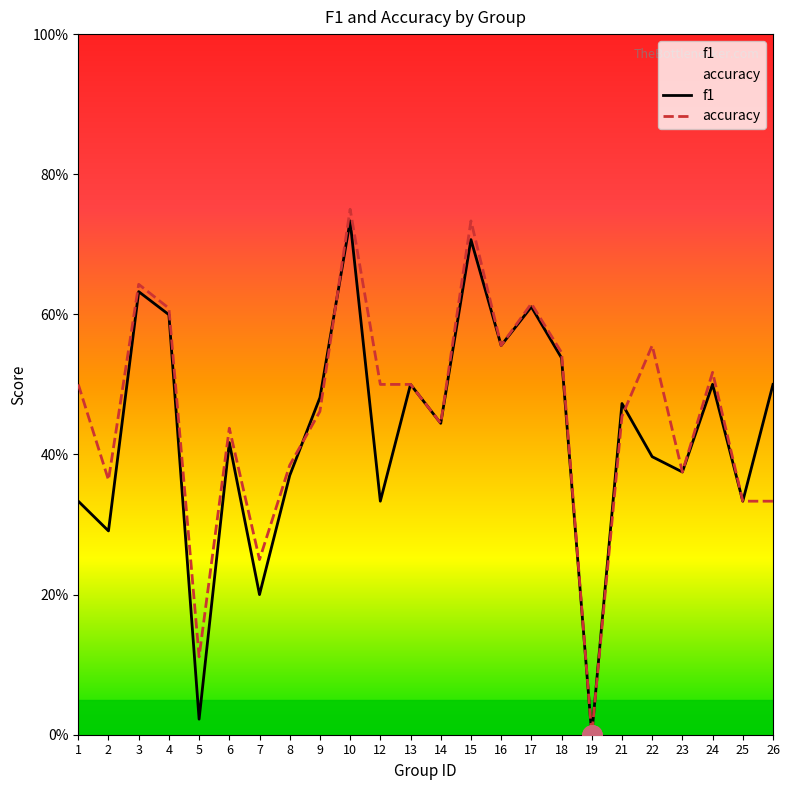

Does the chart display data point markers on the line(s)?

No